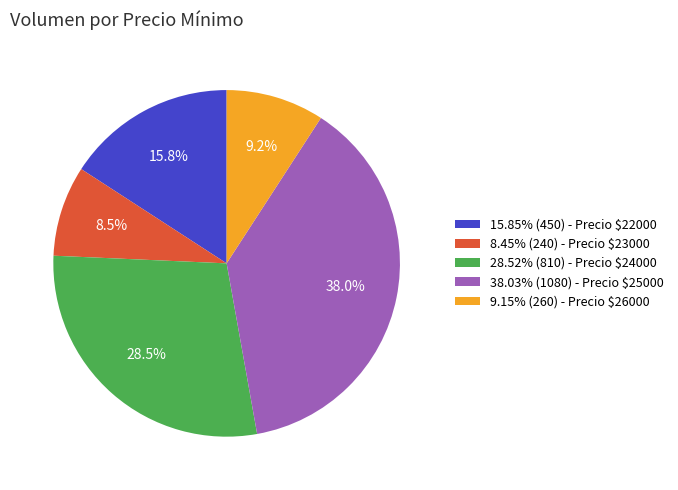

What portion of the pie excludes 28.52% (810) - Precio $24000?

71.5%